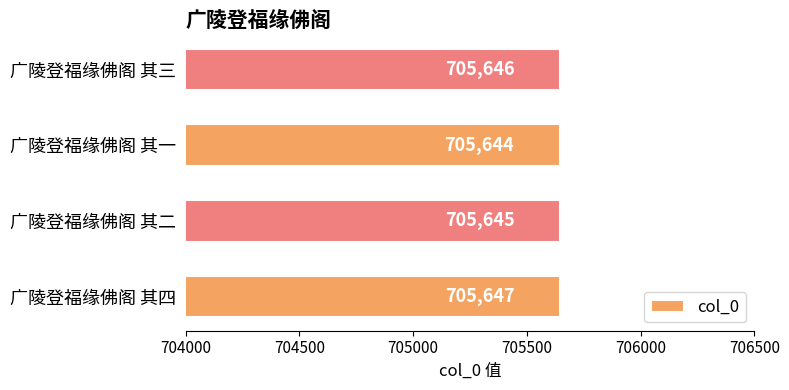

The value at 广陵登福缘佛阁 其一 is 1259131. True or false?

False